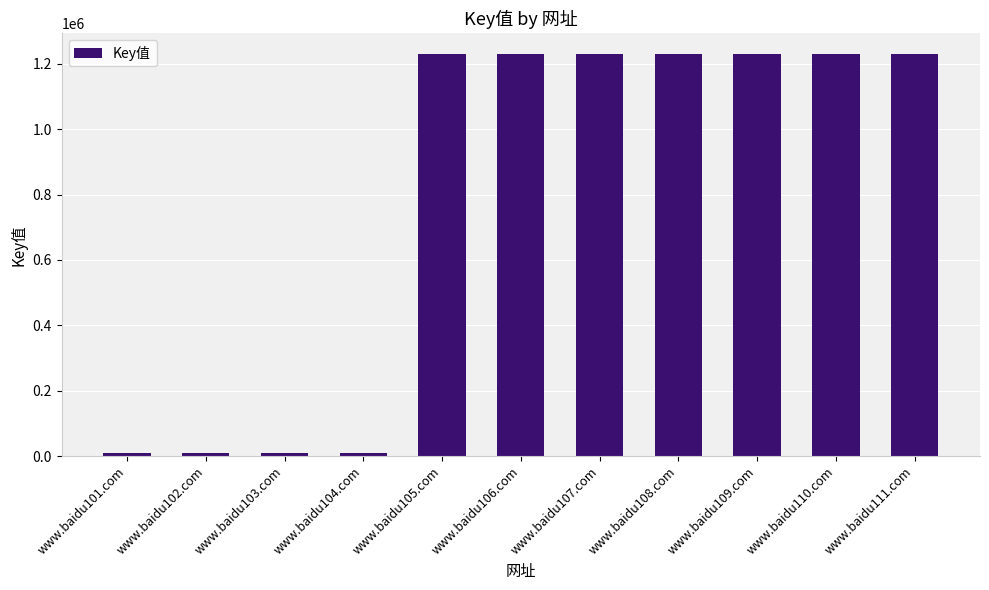

What is the label of the 11th bar from the right?

www.baidu101.com